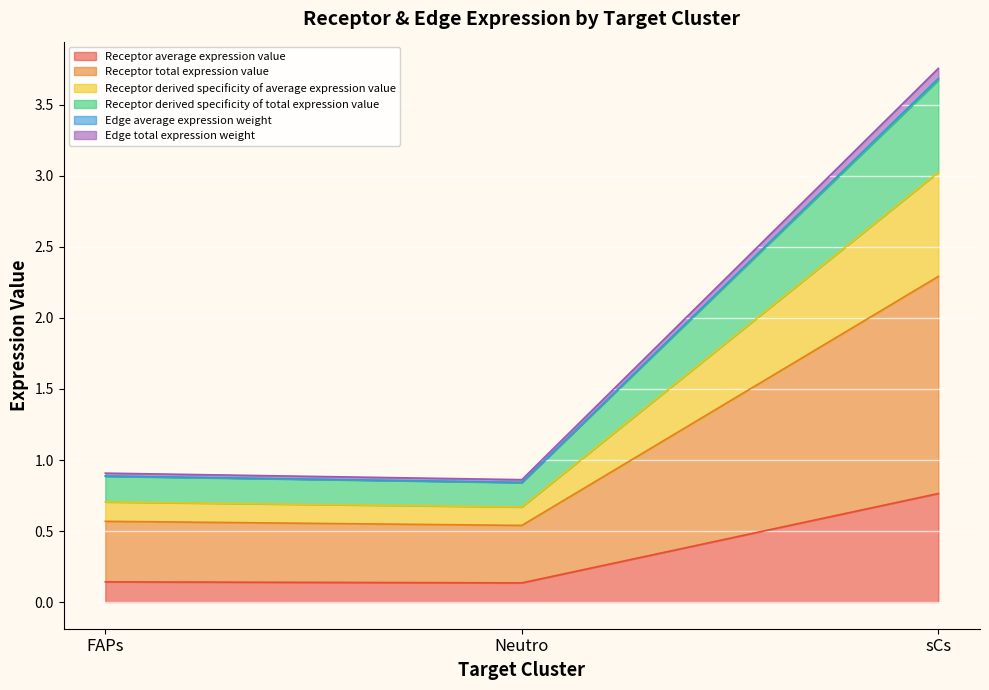

Which category has the highest value in the Receptor average expression value series?

sCs